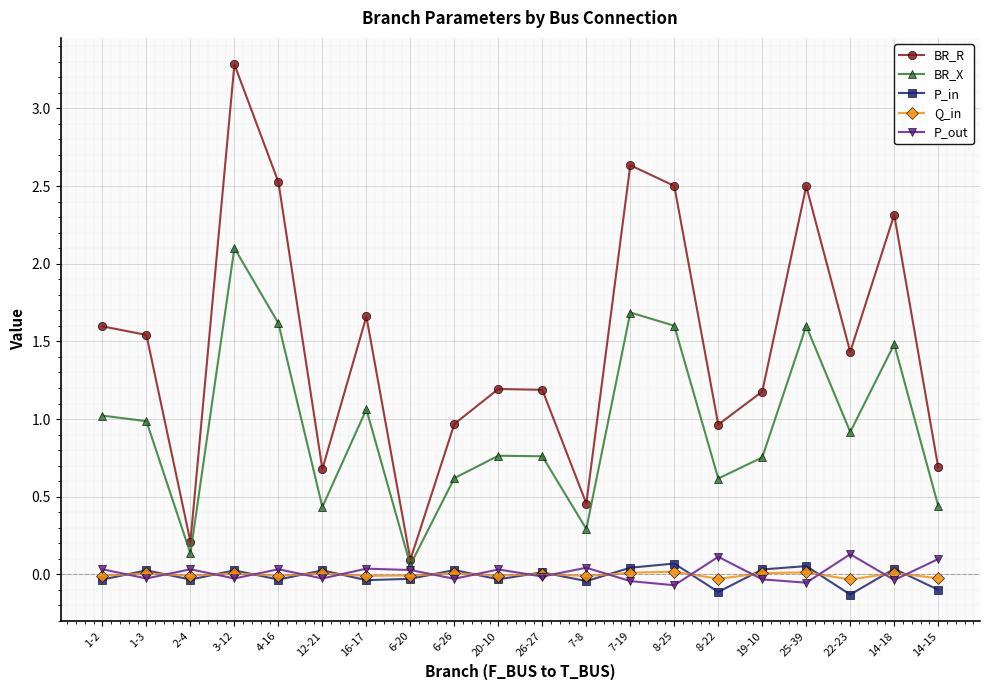

True or false: P_in and BR_X cross at least once.

False